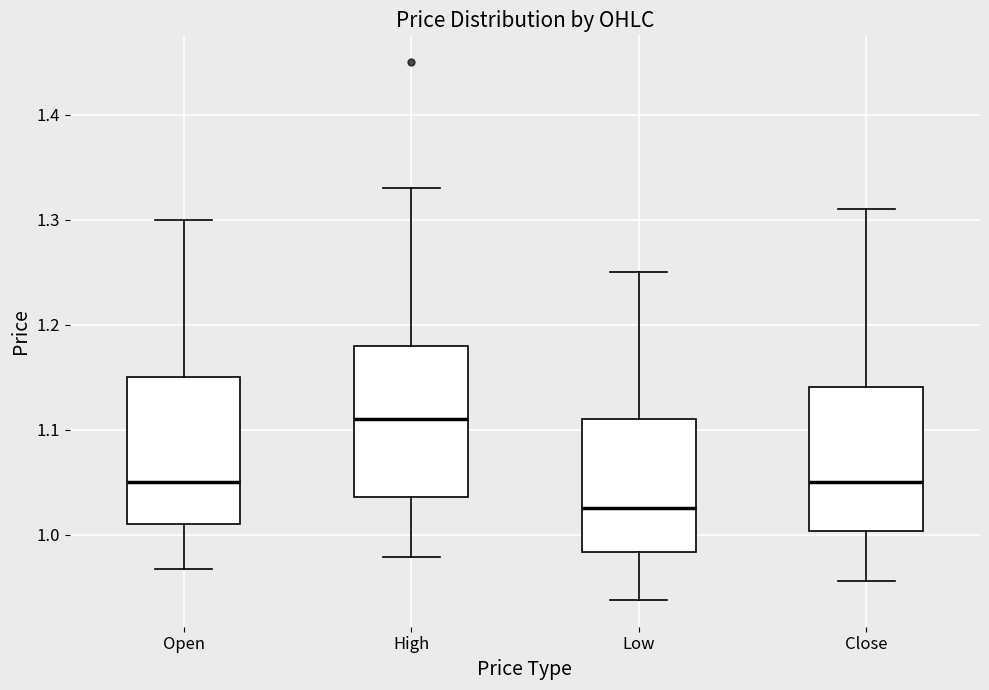

Reading left to right, transcribe this box plot: for each box, give where its median line is, the range the box spans, and where its two whiskers end, as read against the y-axis. The values are not printed on the chart, so give them approximately, as read against the axis.

Open: median 1.05, box 1.01 to 1.15, whiskers 0.97 to 1.30
High: median 1.11, box 1.04 to 1.18, whiskers 0.98 to 1.33
Low: median 1.03, box 0.98 to 1.11, whiskers 0.94 to 1.25
Close: median 1.05, box 1.00 to 1.14, whiskers 0.96 to 1.31